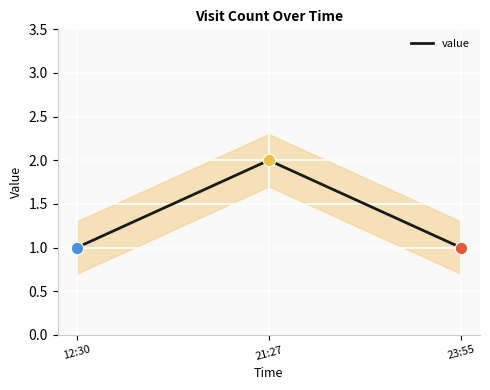

Which has a higher value, 12:30 or 23:55?

12:30